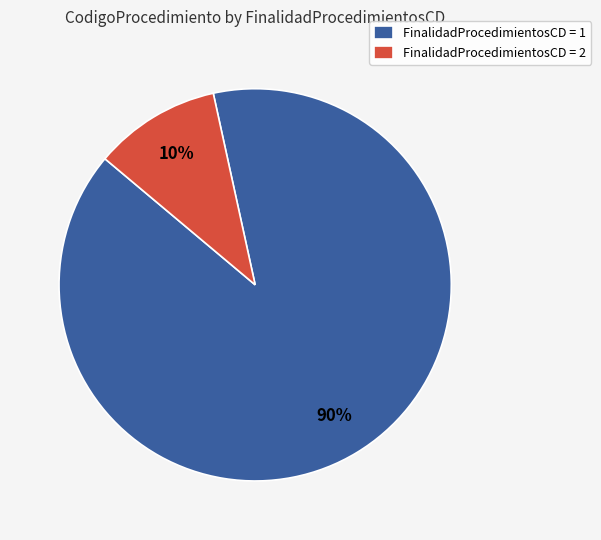

Do FinalidadProcedimientosCD = 1 and FinalidadProcedimientosCD = 2 together represent more than half of the pie?

Yes